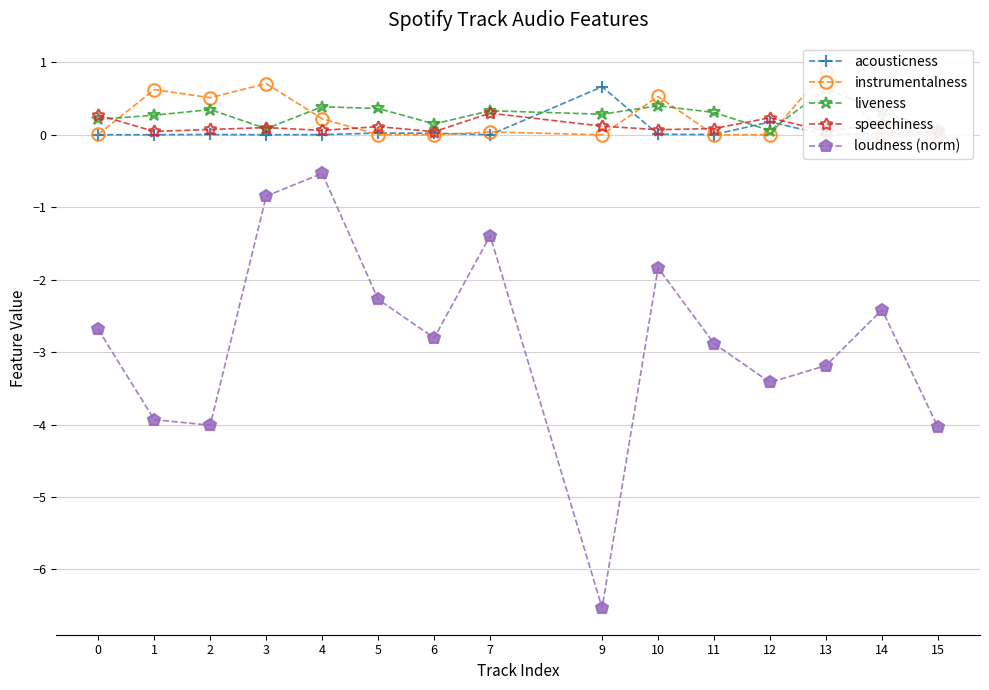

What is the difference between the maximum and second lowest values in the instrumentalness series?

0.9